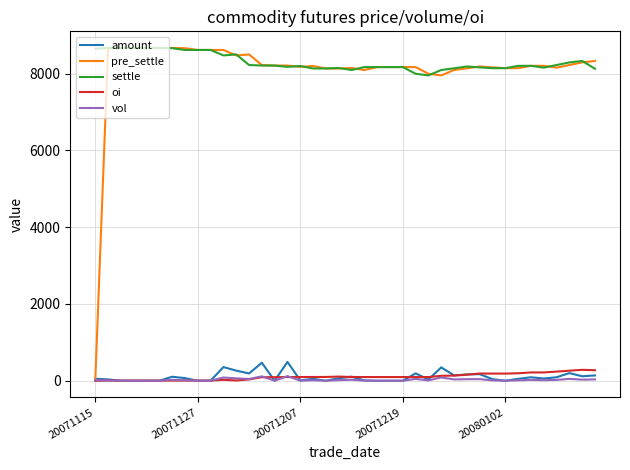

How many intersections are there between amount and pre_settle?

1